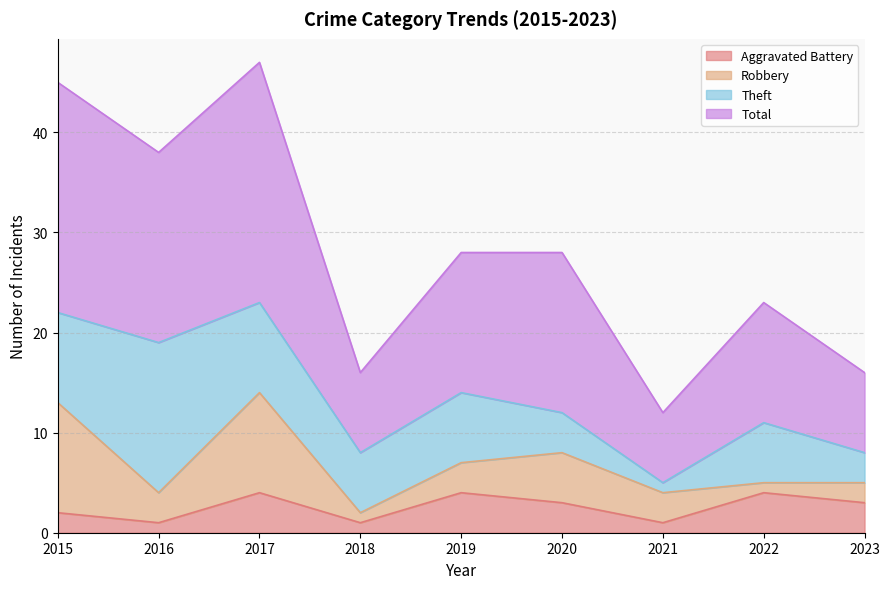

Which has a higher value, 2017 or 2023?

2017